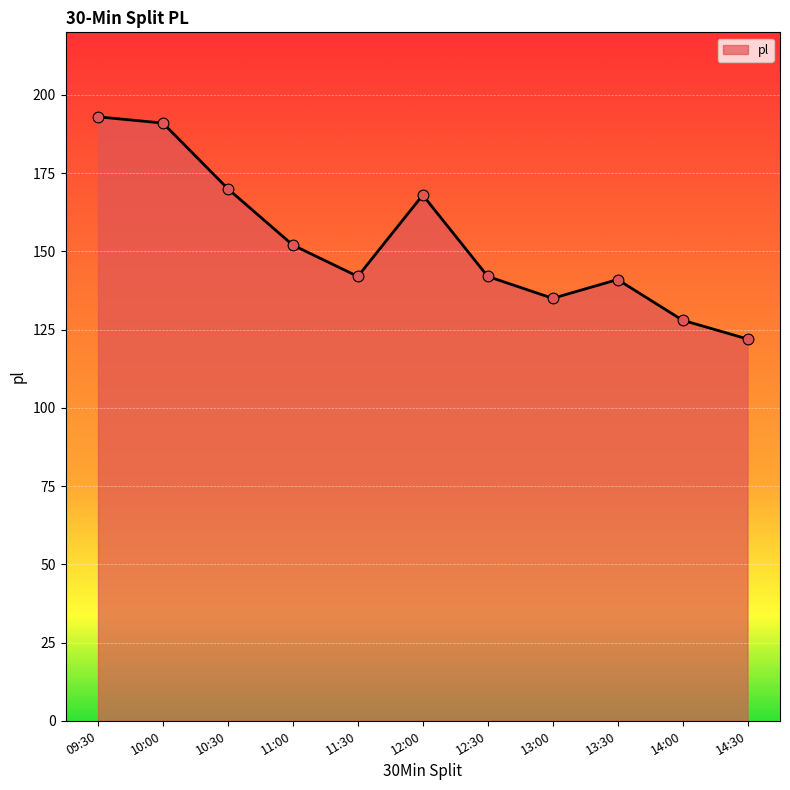

What is the change in value from 12:30 to 13:30?

-1